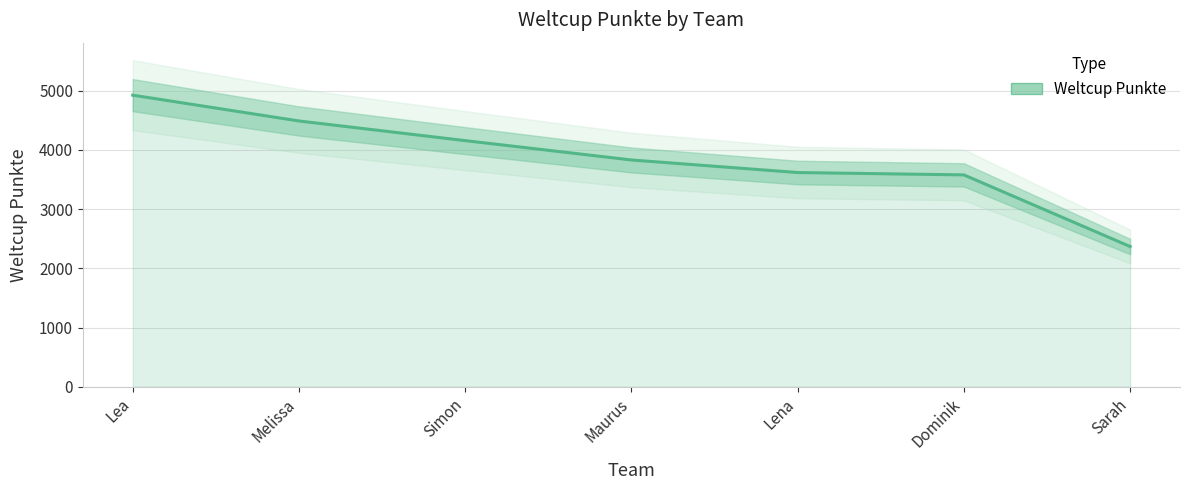

True or false: there are more than 1 points higher than both neighbors.

False